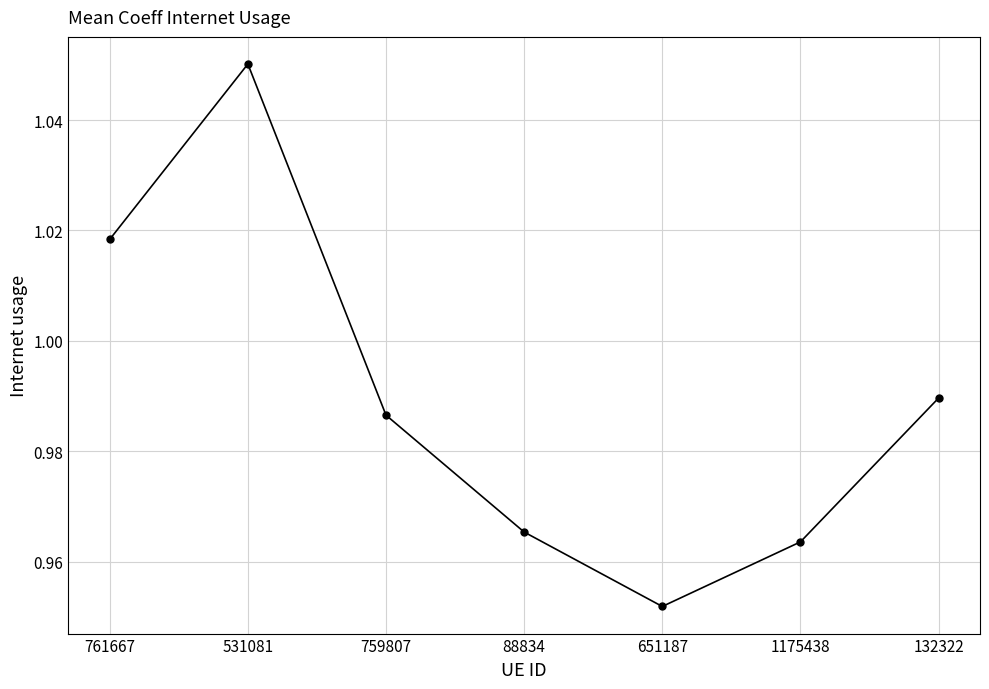

At which category does the chart reach its peak across all series?

531081